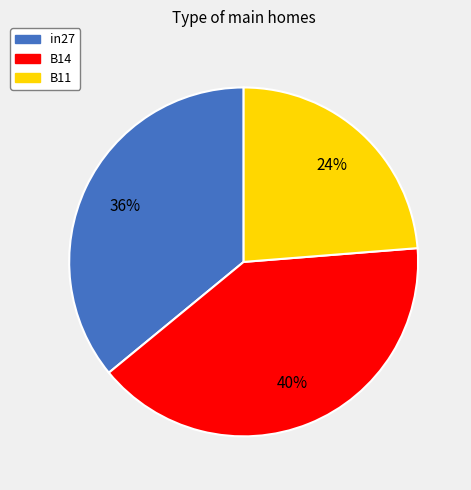

True or false: B11 accounts for 24% of the total.

True